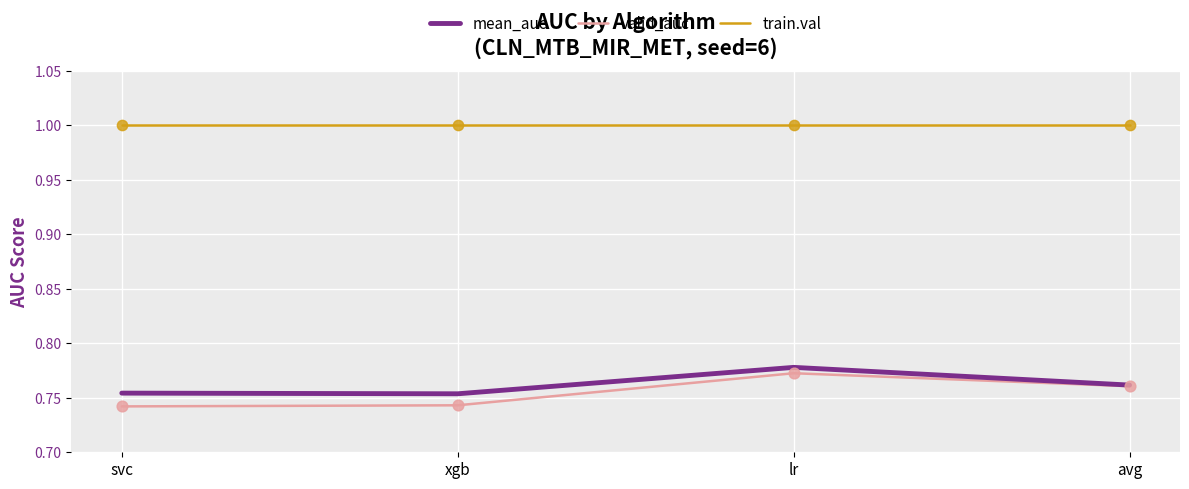

At how many categories does at least one series exceed 0?

4